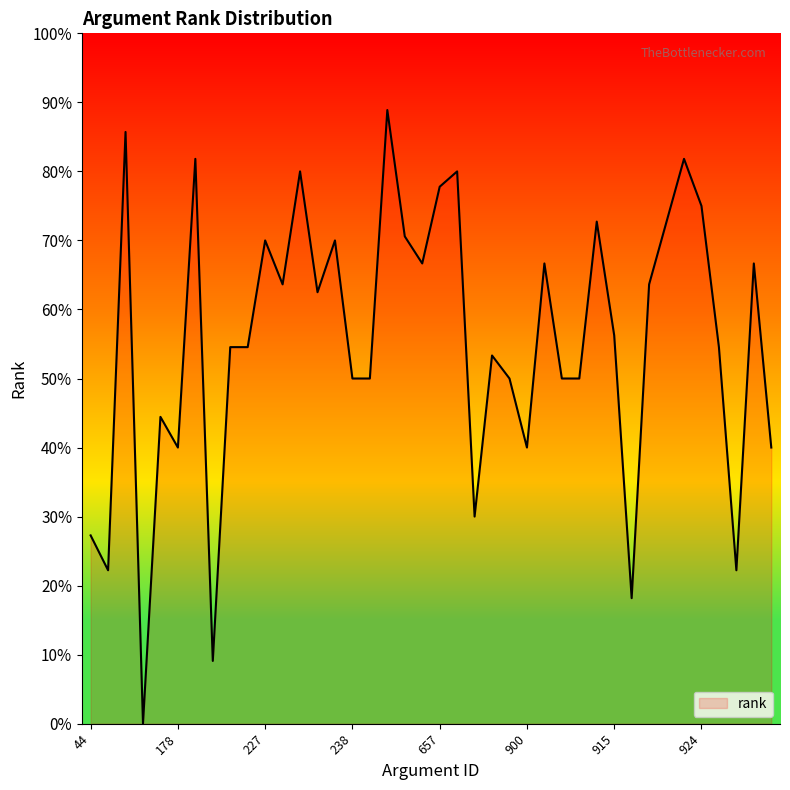

What is the greatest value displayed?

0.9